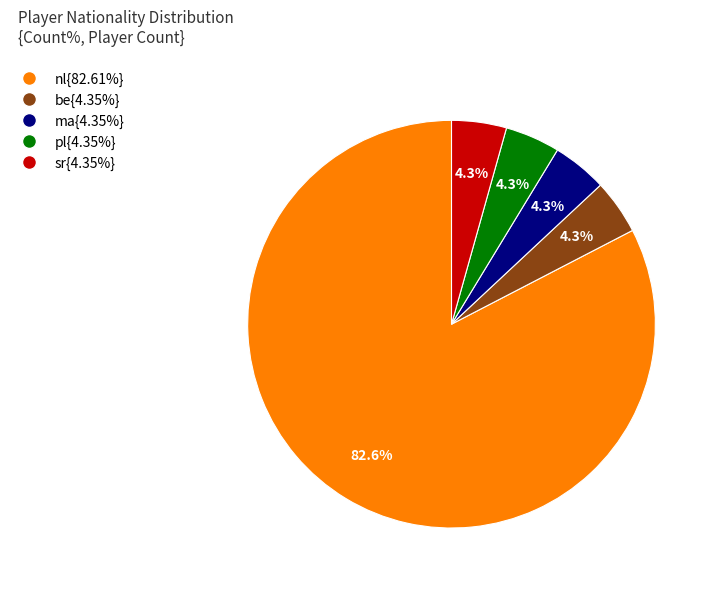

To the nearest percent, what is the difference between the largest and smallest slice percentages?

78%